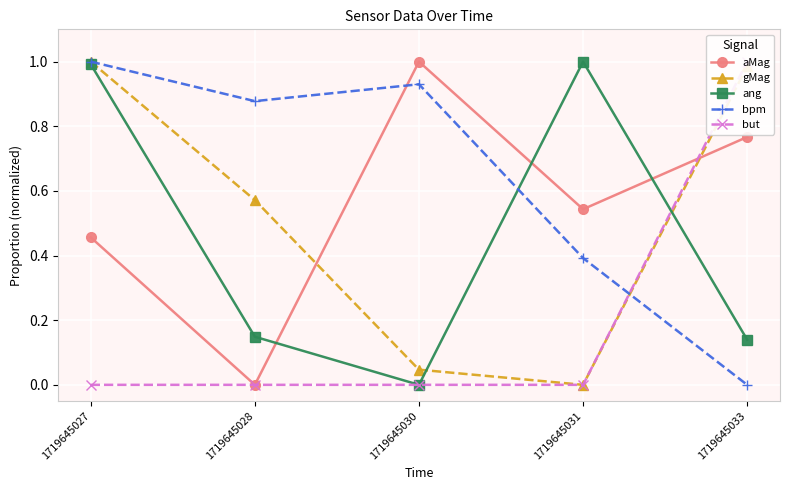

Between 1719645031 and 1719645033, which is larger?

1719645033